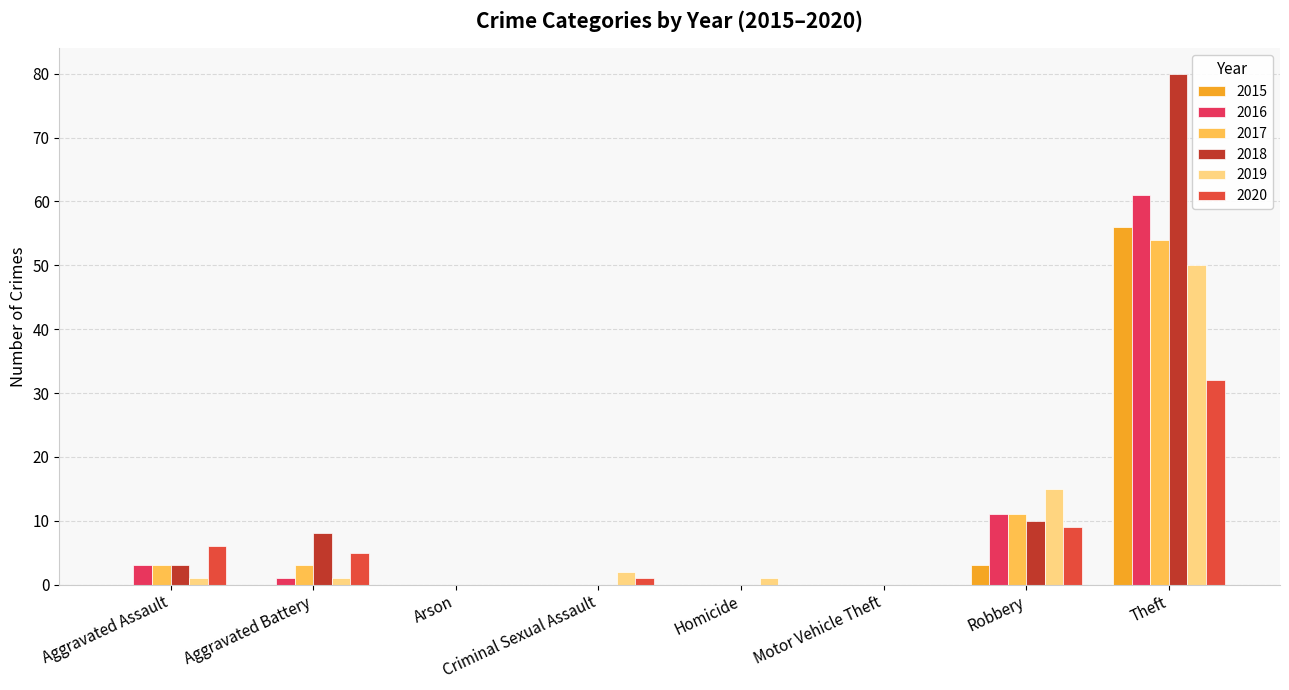

Does the chart contain stacked bars?

No